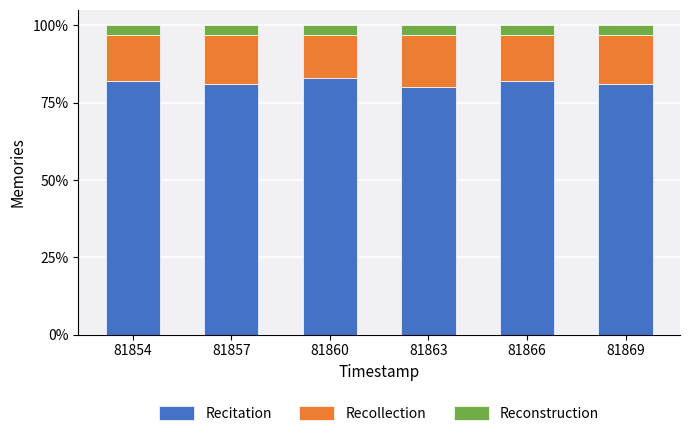

Are the bars grouped side by side (vs. stacked)?

No